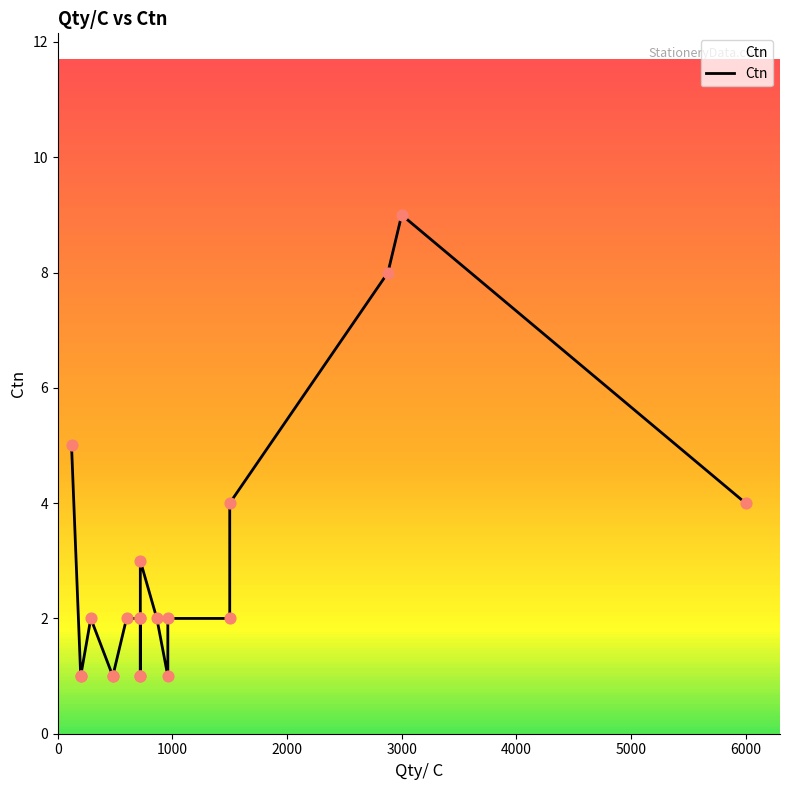

Which has a higher value, 8 or 2000?

8